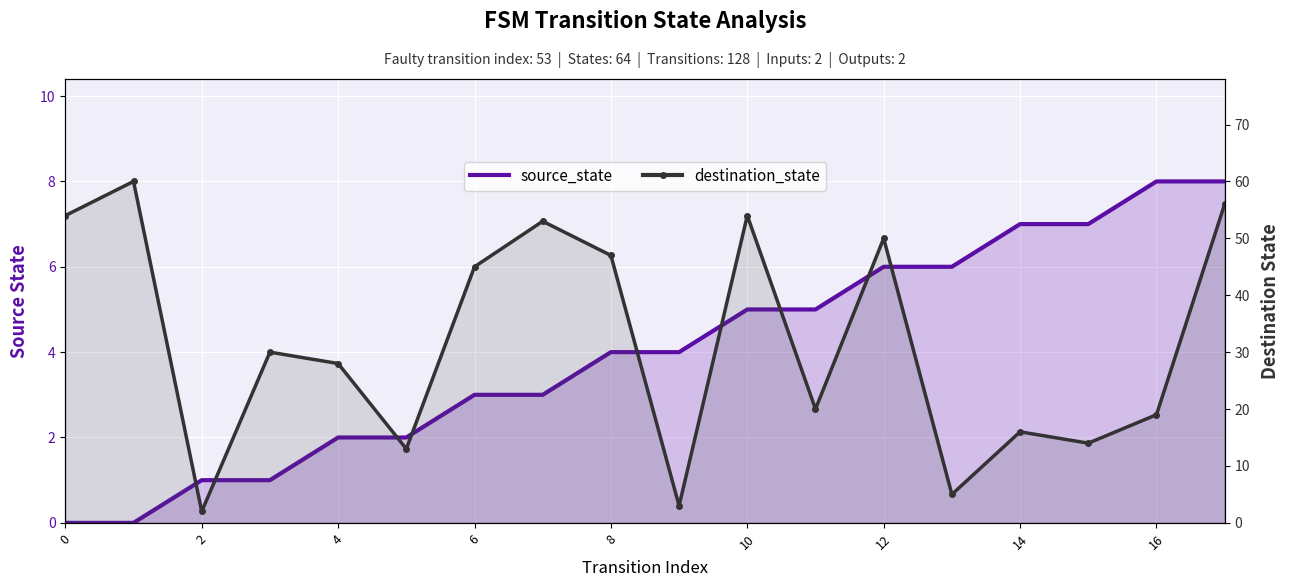

At how many categories does at least one series exceed 50?

5